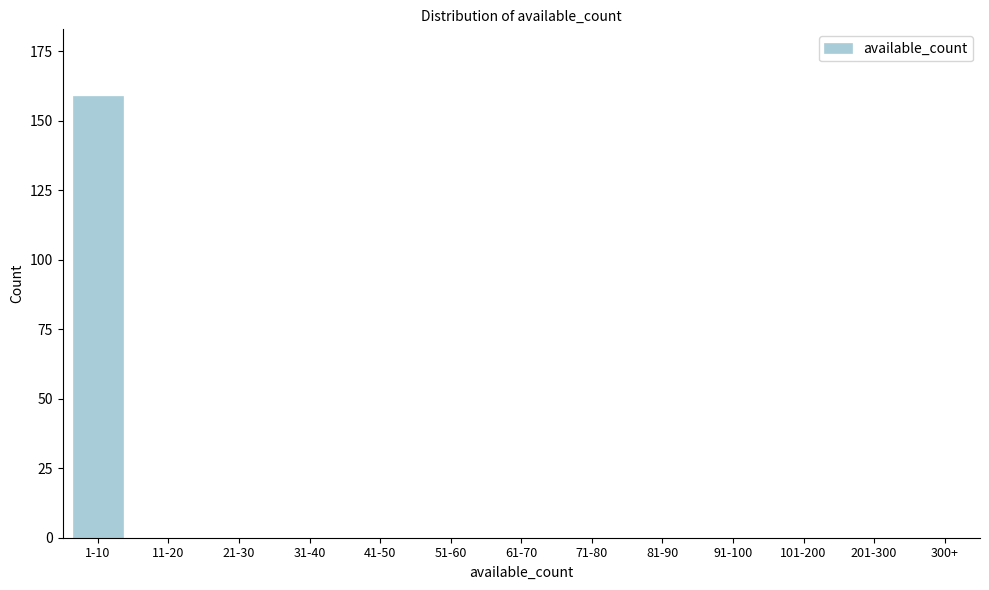

Reading left to right, list all the values displayed in this chart.

1-10=159	11-20=0	21-30=0	31-40=0	41-50=0	51-60=0	61-70=0	71-80=0	81-90=0	91-100=0	101-200=0	201-300=0	300+=0